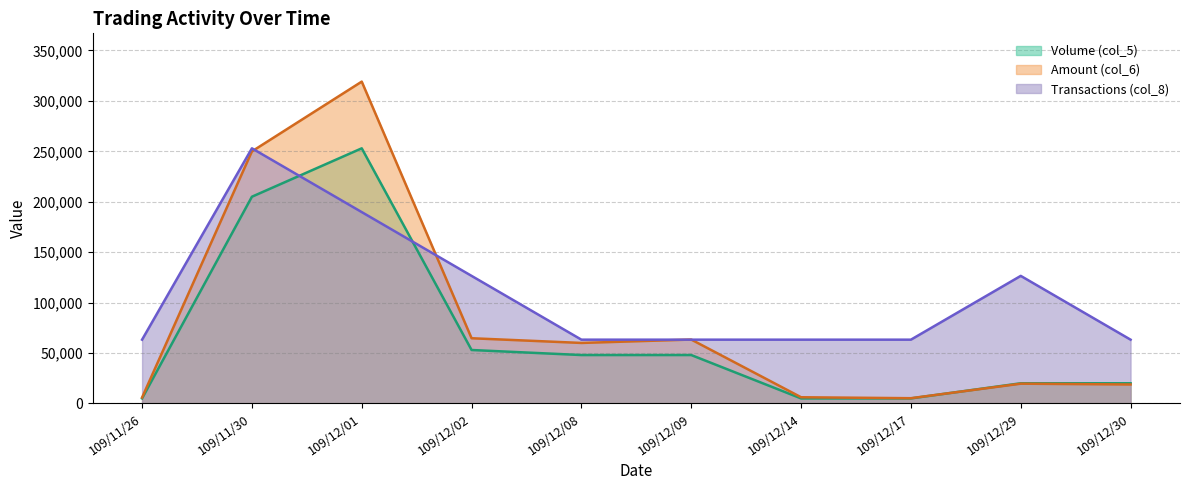

Reading left to right, transcribe all the data shown in this chart.

Volume (col_5): 5000	205000	253000	53000	48000	48000	5000	5000	20000	20000
Amount (col_6): 5900	249950	319150	64660	60000	63360	6150	5200	19600	18800
Transactions (col_8): 63250	253000	189750	126500	63250	63250	63250	63250	126500	63250